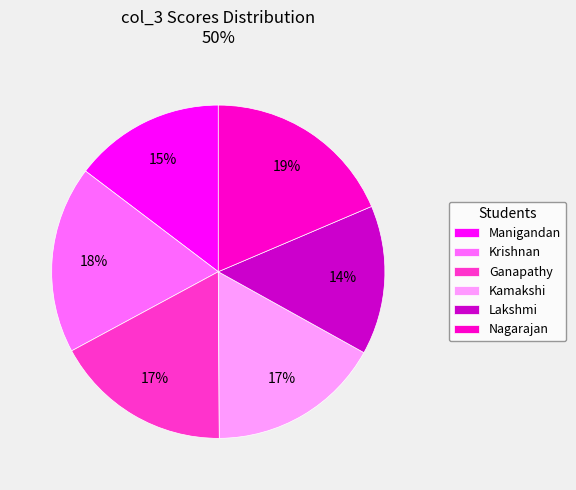

Which has a higher value, Lakshmi or Ganapathy?

Ganapathy